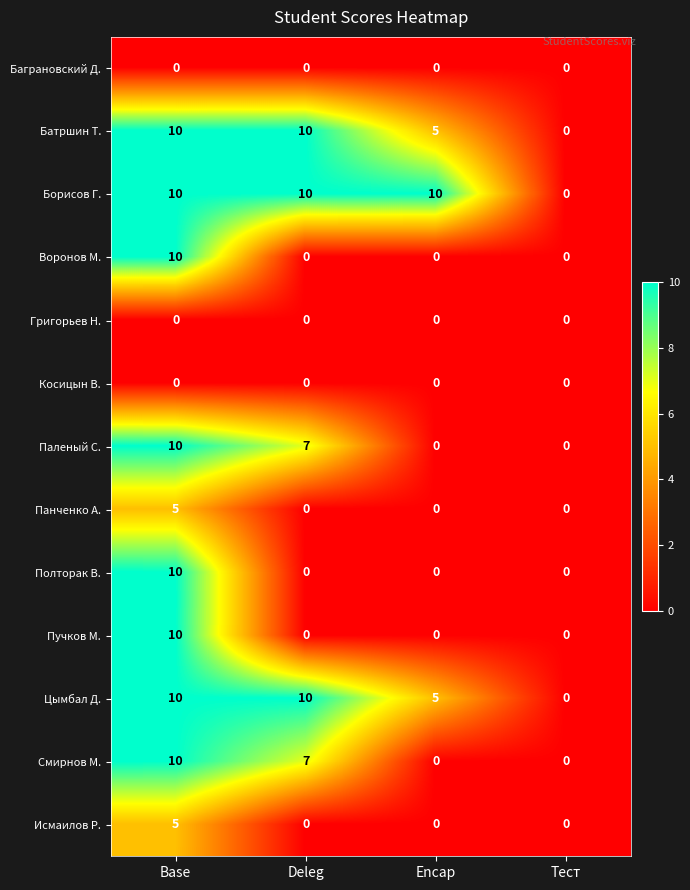

What is the greatest value displayed?

10